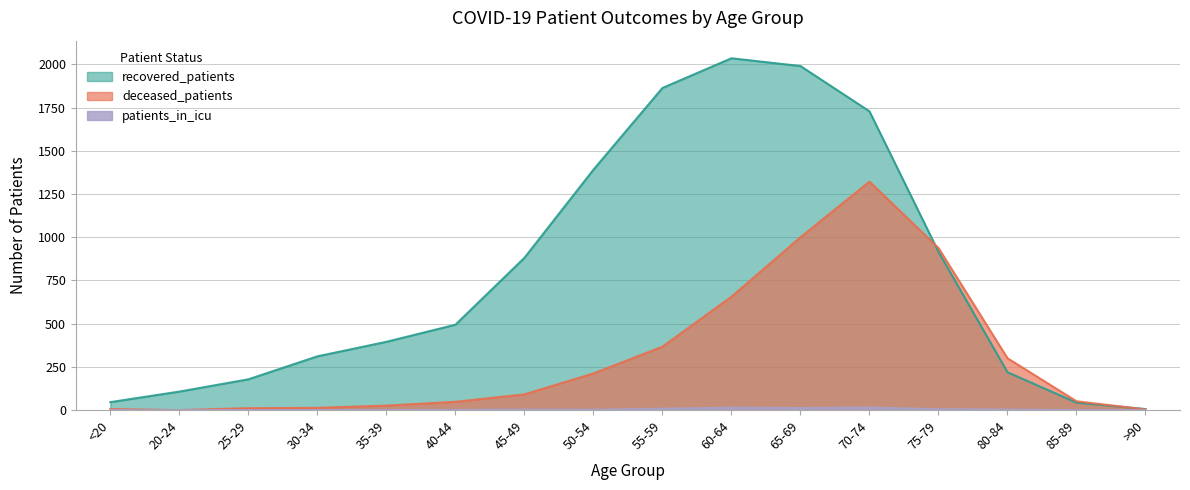

Which series has the largest total across all categories?

recovered_patients